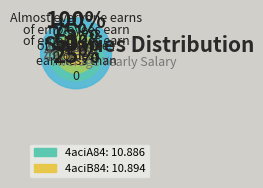

Rank the categories by value from lowest to highest.

4aciA84, 4aciB84